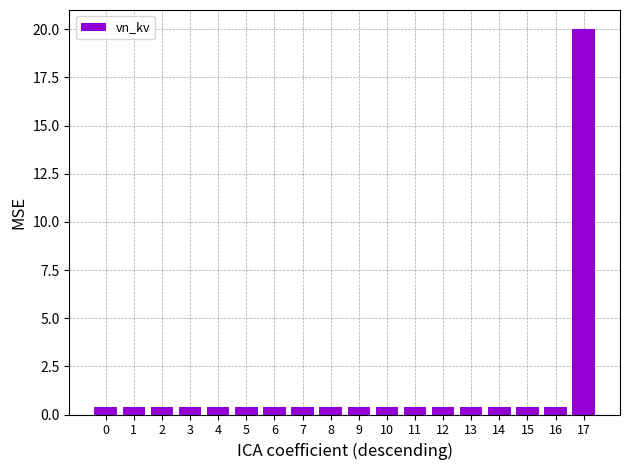

How many series are shown in this chart?

1